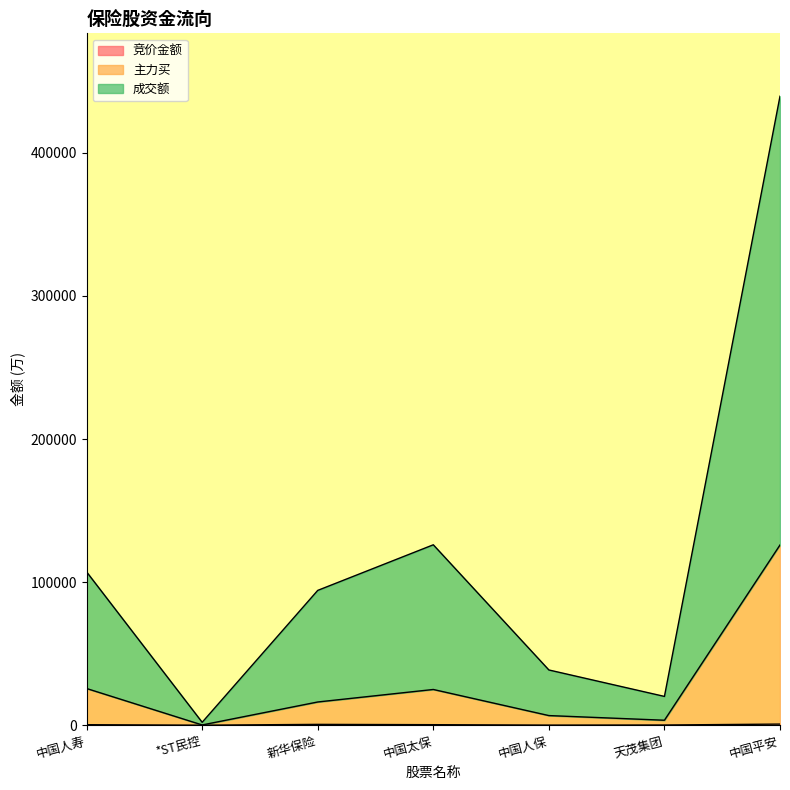

The value of 竞价金额 at 中国人保 is 38.9. True or false?

False